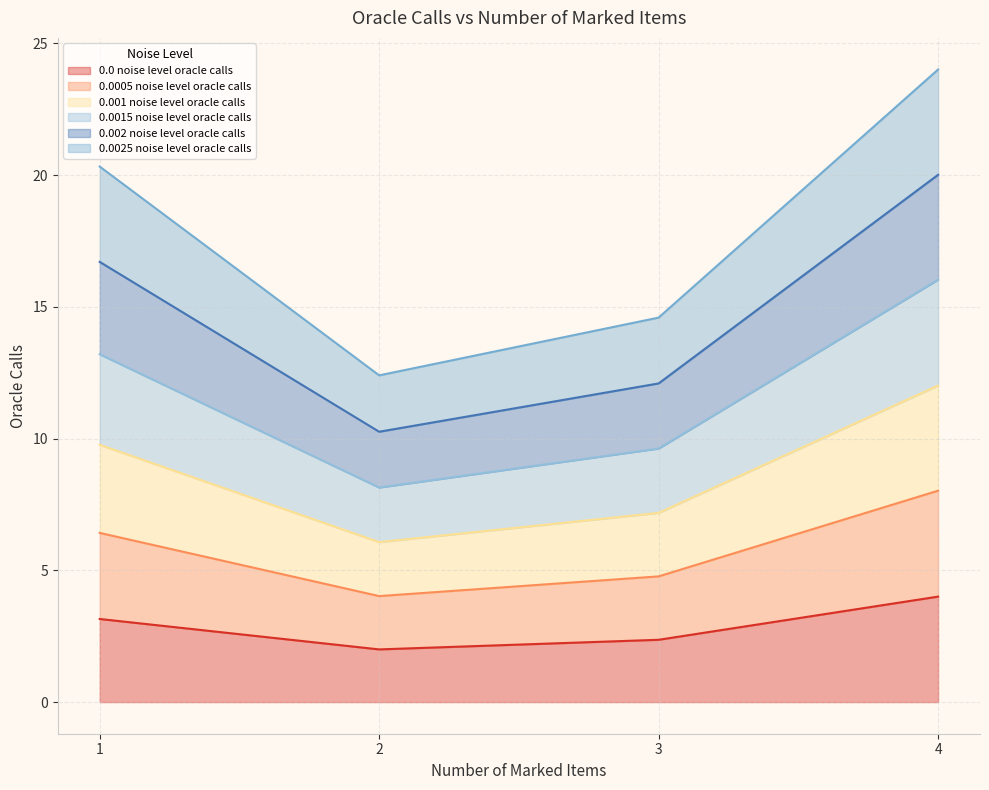

What is the smallest value displayed?

2.0